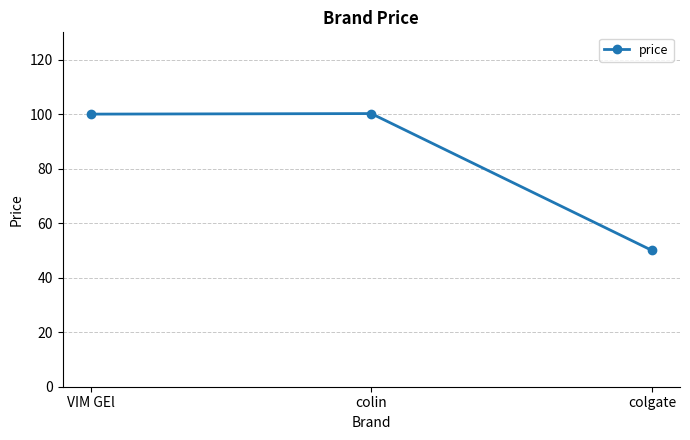

What is the difference between the values at colgate and colin?

50.2